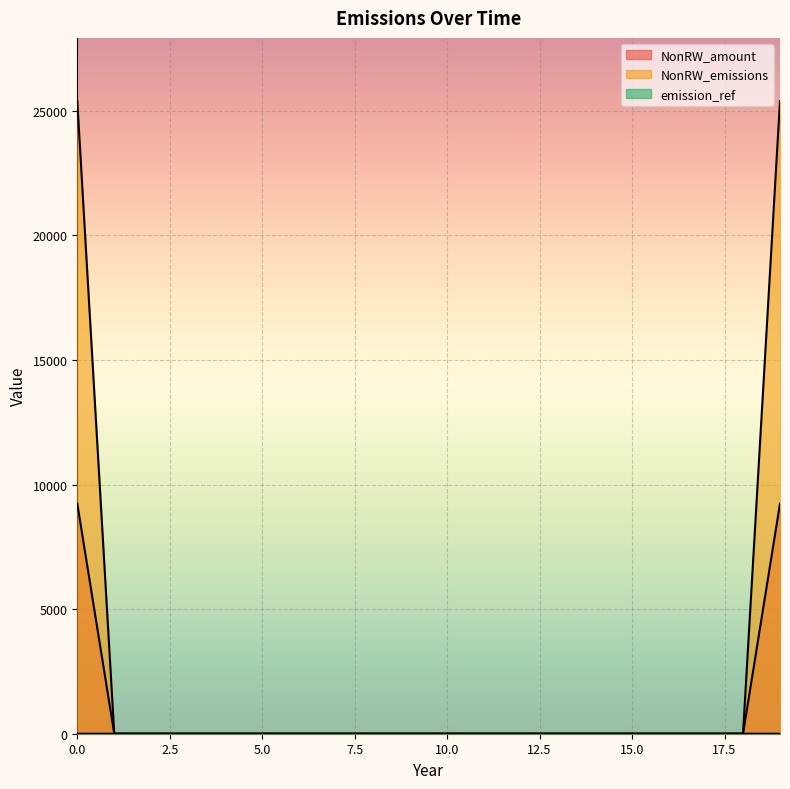

True or false: NonRW_emissions has more than 2 interior local peaks.

False